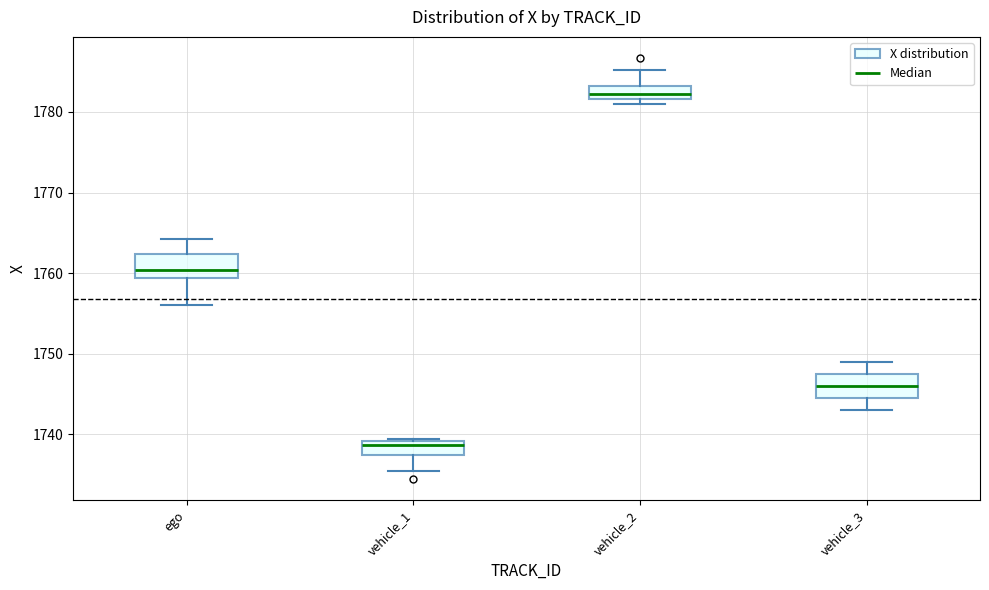

Which box's median line is the highest?

vehicle_2